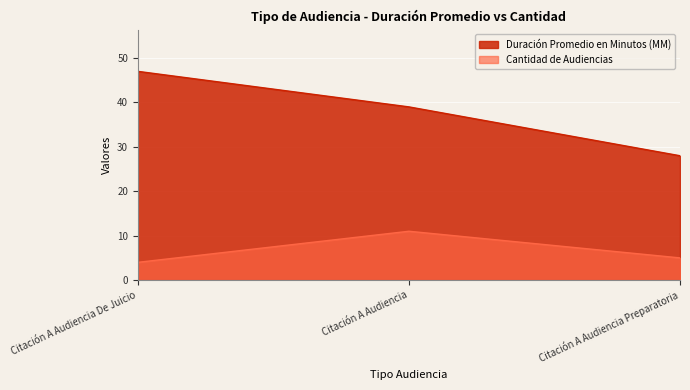

What is the minimum value shown in the chart?

4